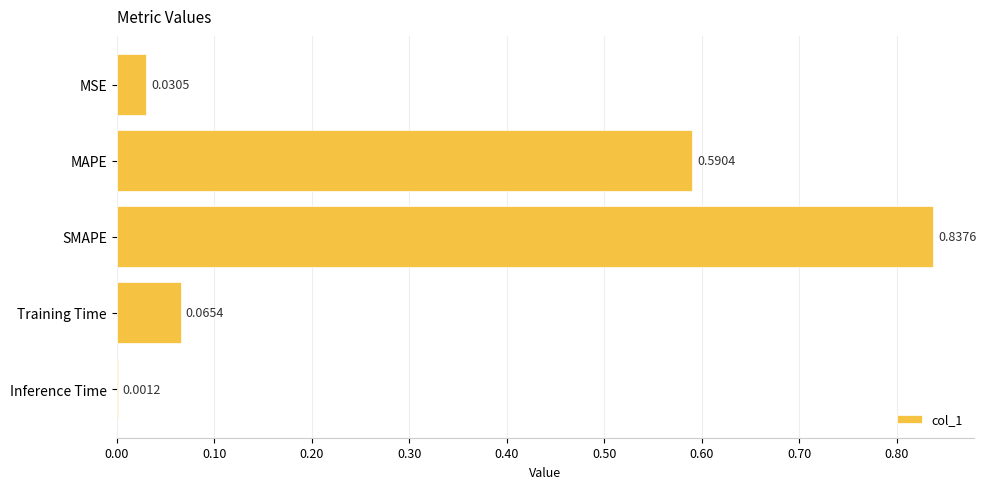

At which category does the chart reach its peak across all series?

SMAPE